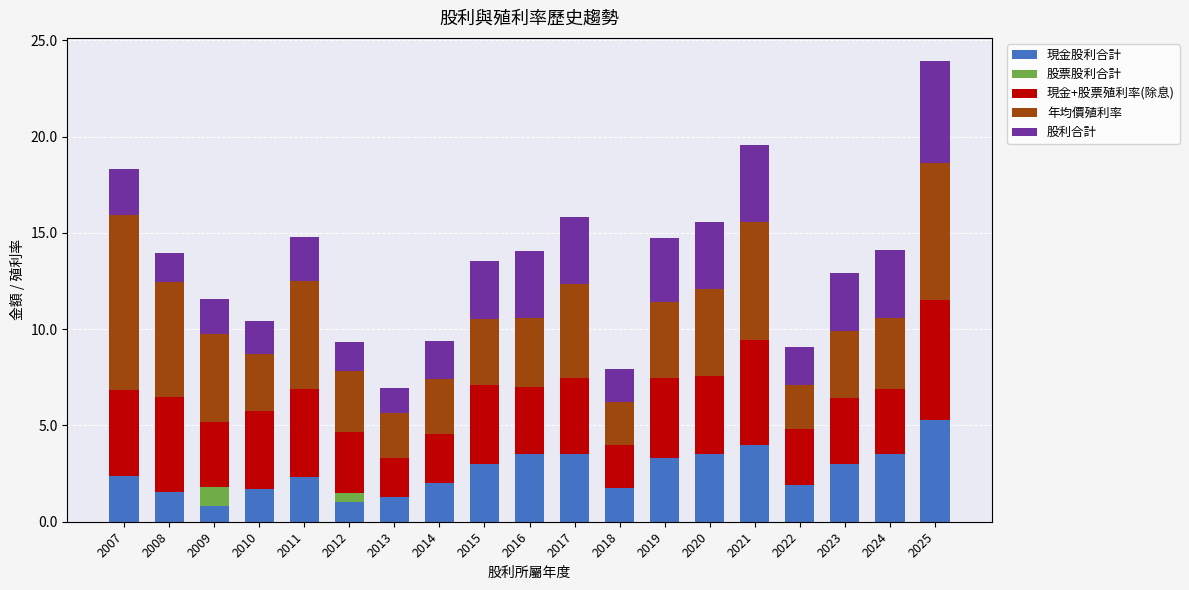

Count the number of categories in the chart.

19